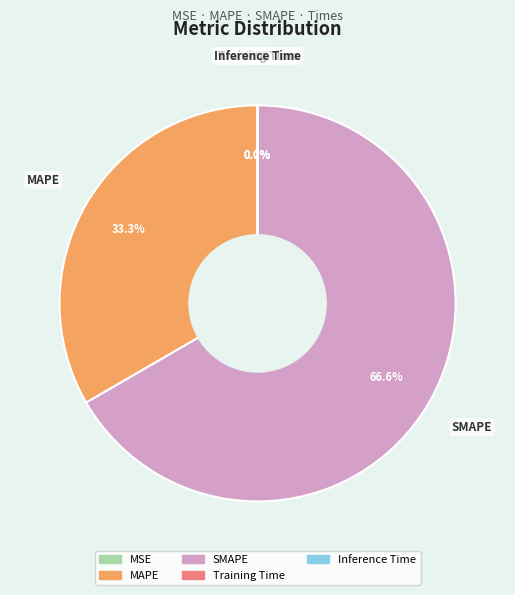

Is SMAPE the majority of the pie?

Yes